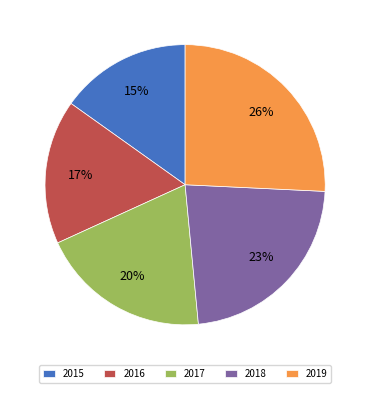

The 2015 slice represents 28% of the pie. True or false?

False